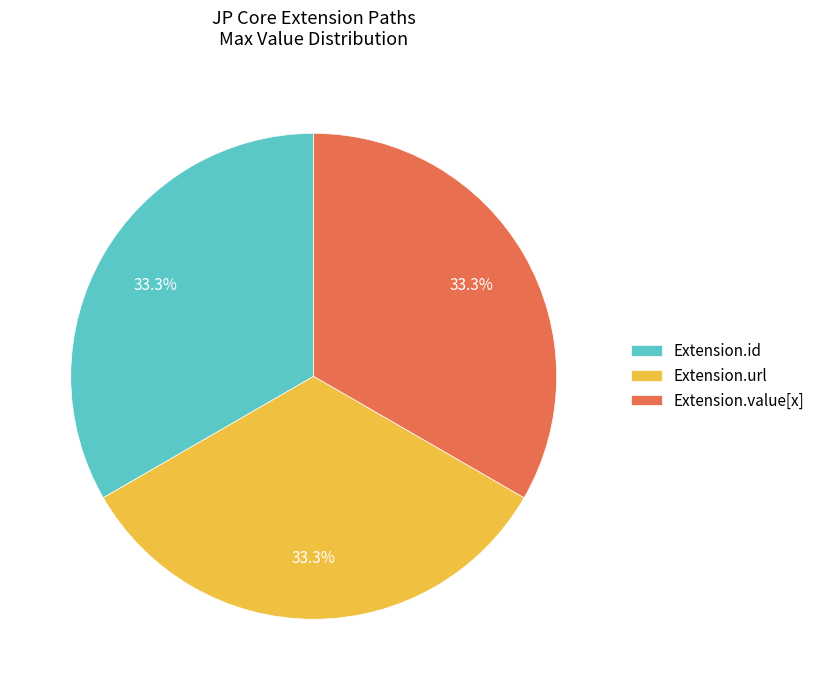

Does Extension.id account for over 50% of the chart?

No